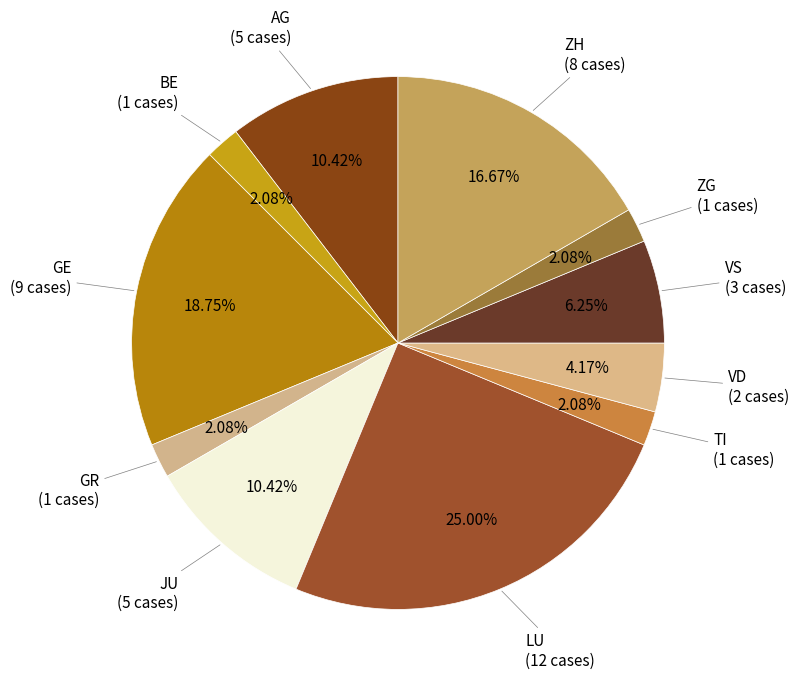

Does any single category account for the majority?

No